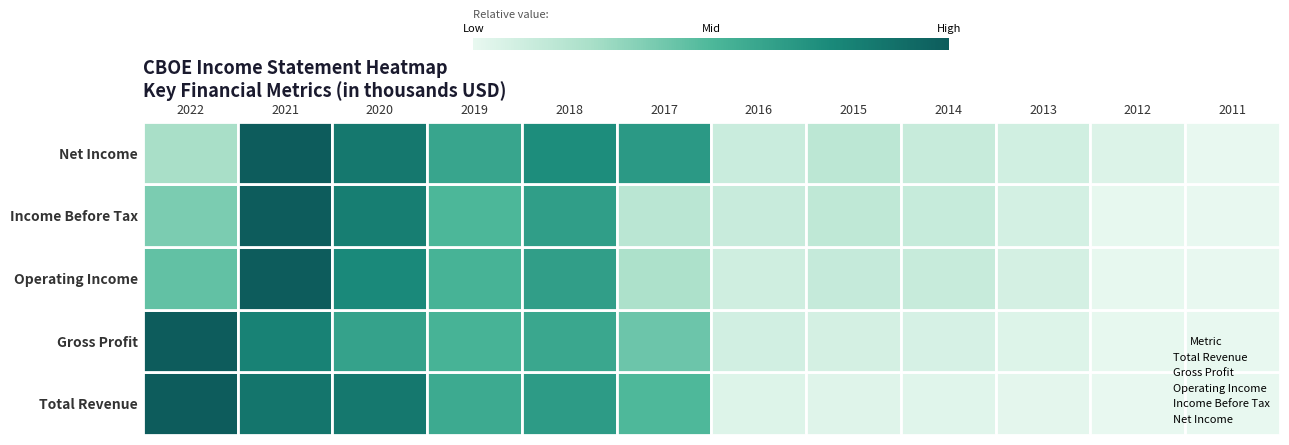

Which category has the lowest value in the Total Revenue series?

2022